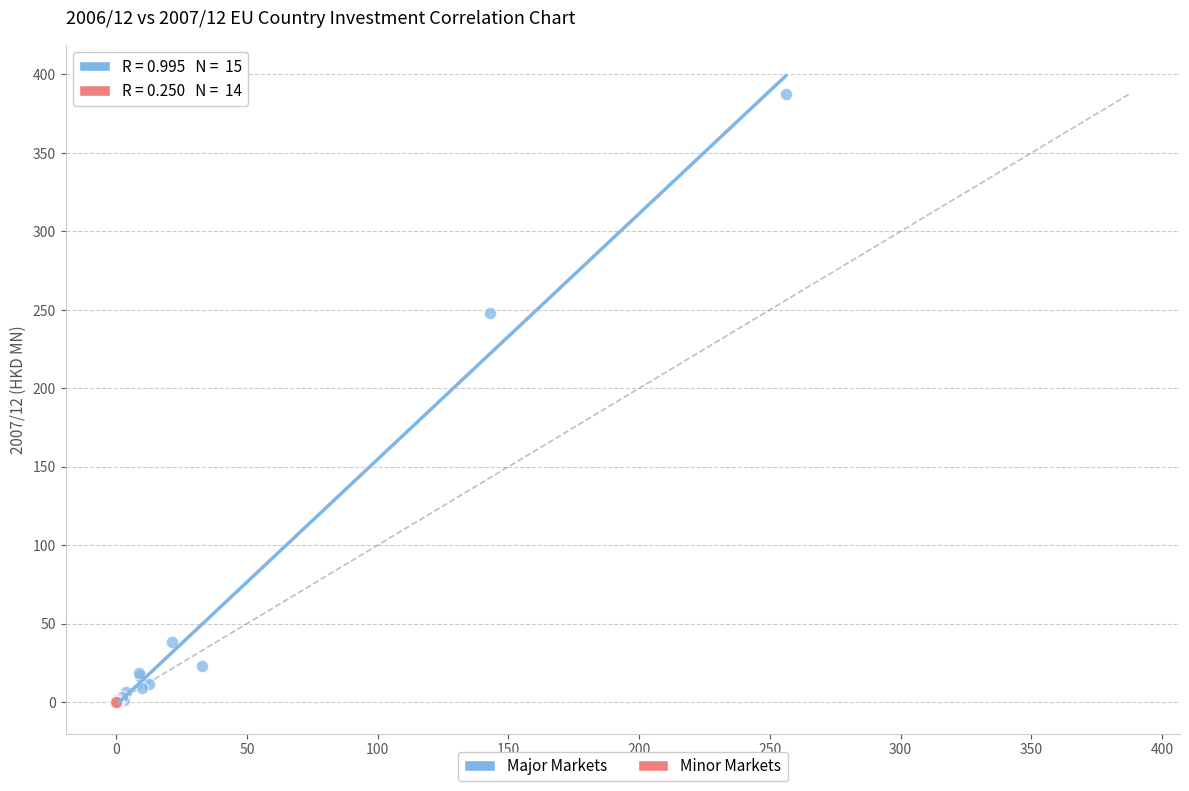

Which series reaches the maximum Y coordinate?

Major Markets